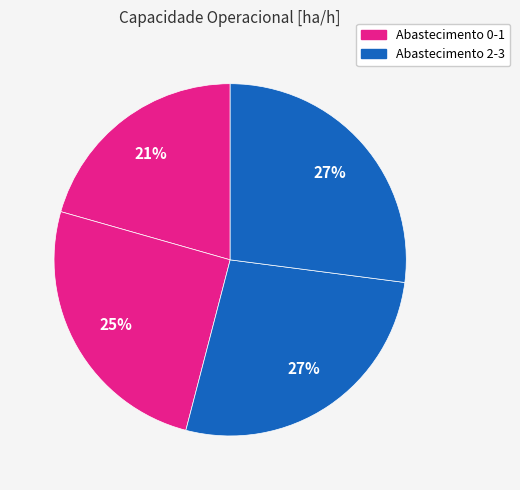

Rank the categories by value from highest to lowest.

3, 2, 1, 0